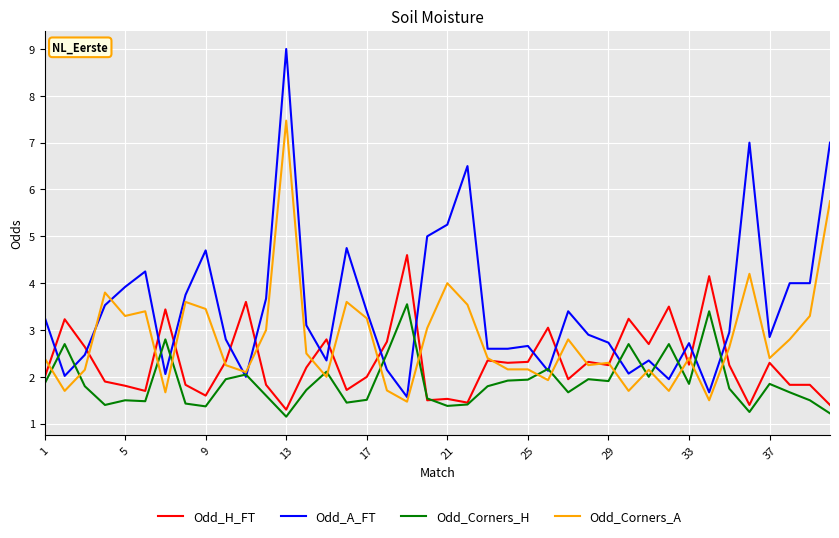

List the series in order of their peak value, lowest first.

Odd_Corners_H, Odd_H_FT, Odd_Corners_A, Odd_A_FT